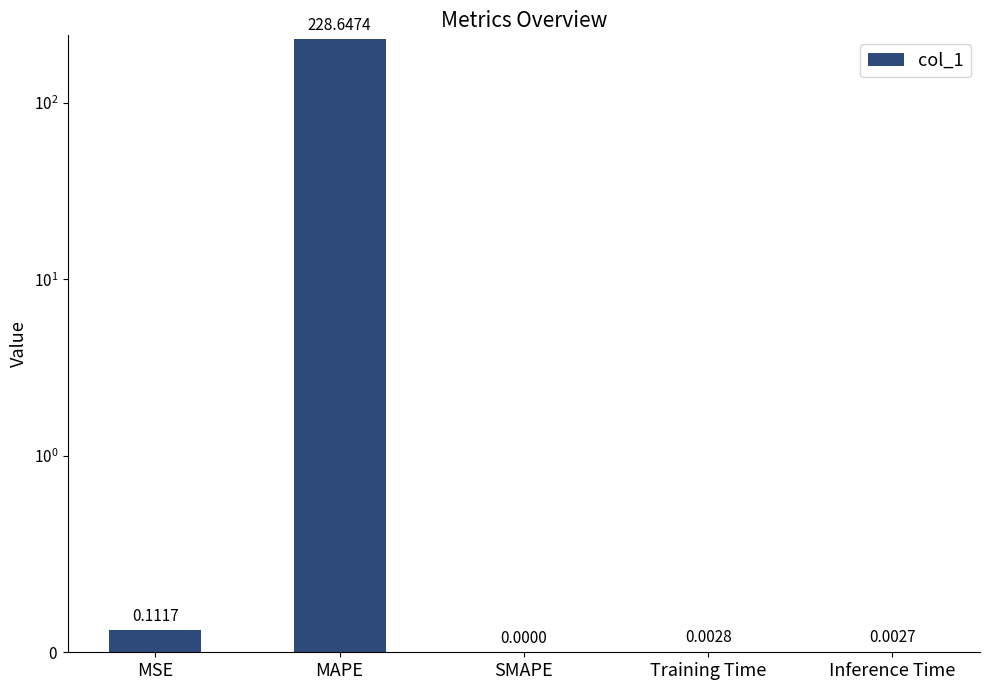

Which has a higher value, Training Time or MAPE?

MAPE